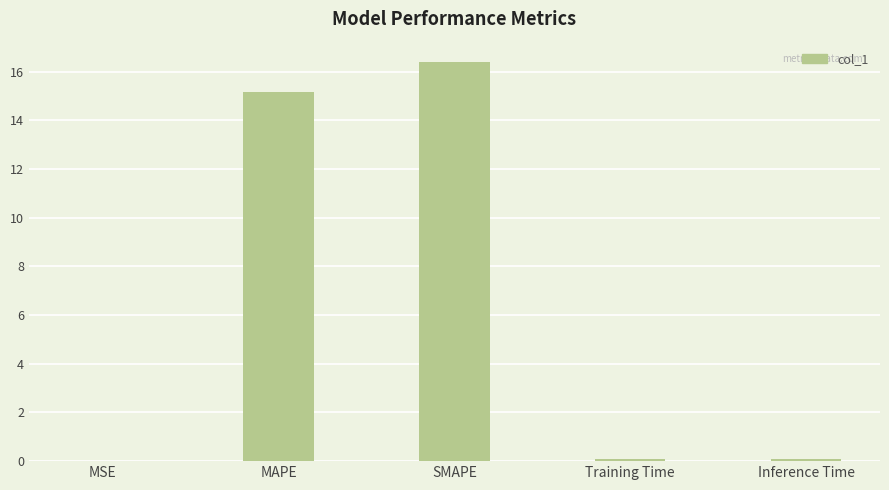

Count the number of categories in the chart.

5